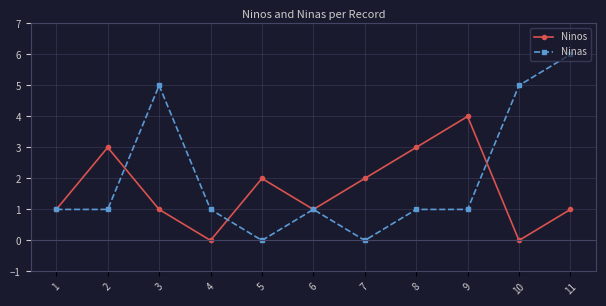

The value of Ninas at 6 is 1. True or false?

True